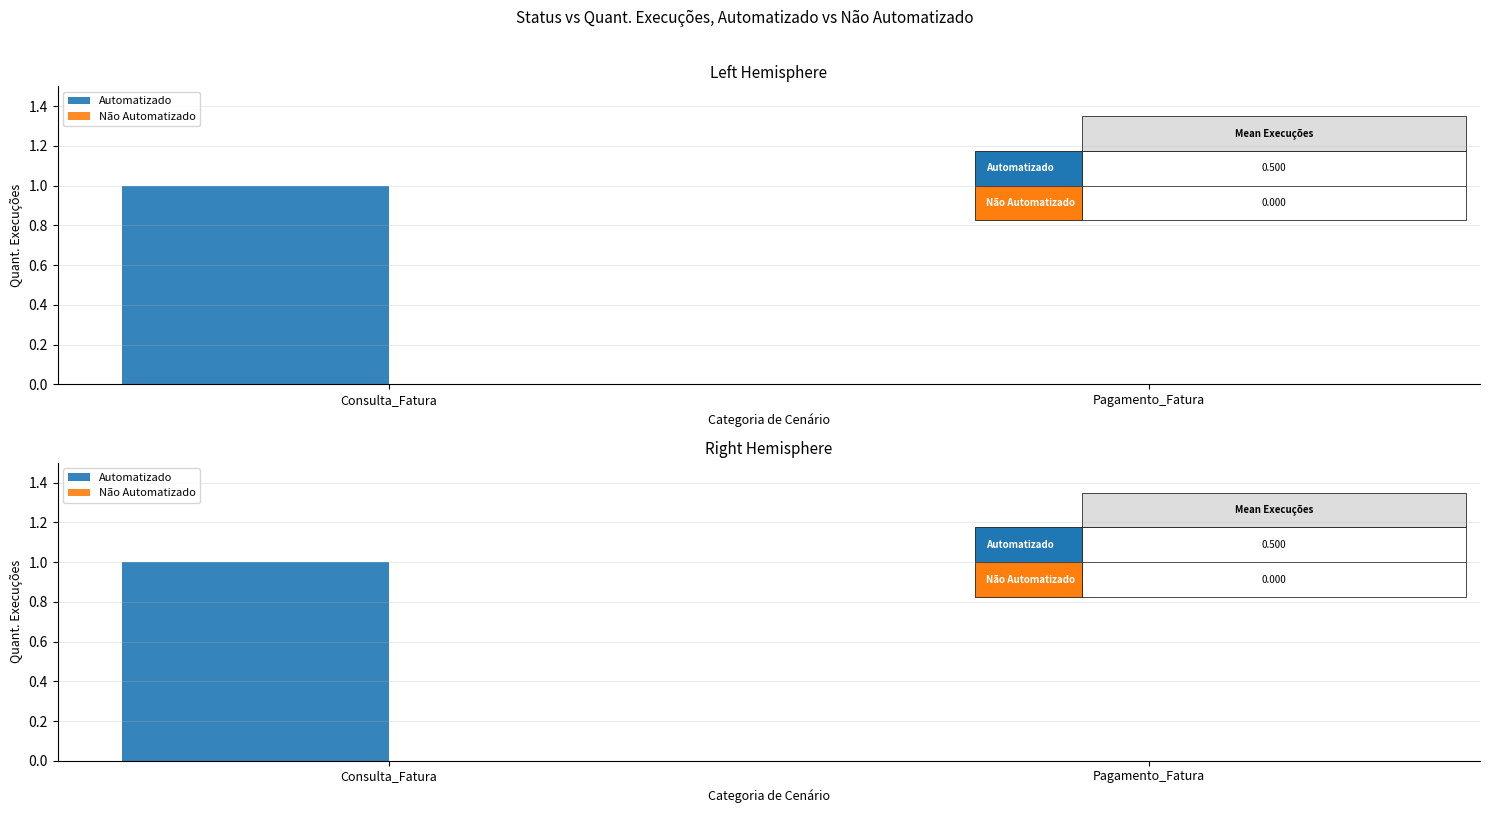

Which series has the largest range (max minus min)?

Automatizado